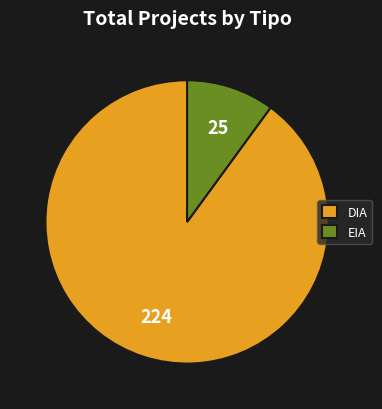

The EIA slice represents 22% of the pie. True or false?

False